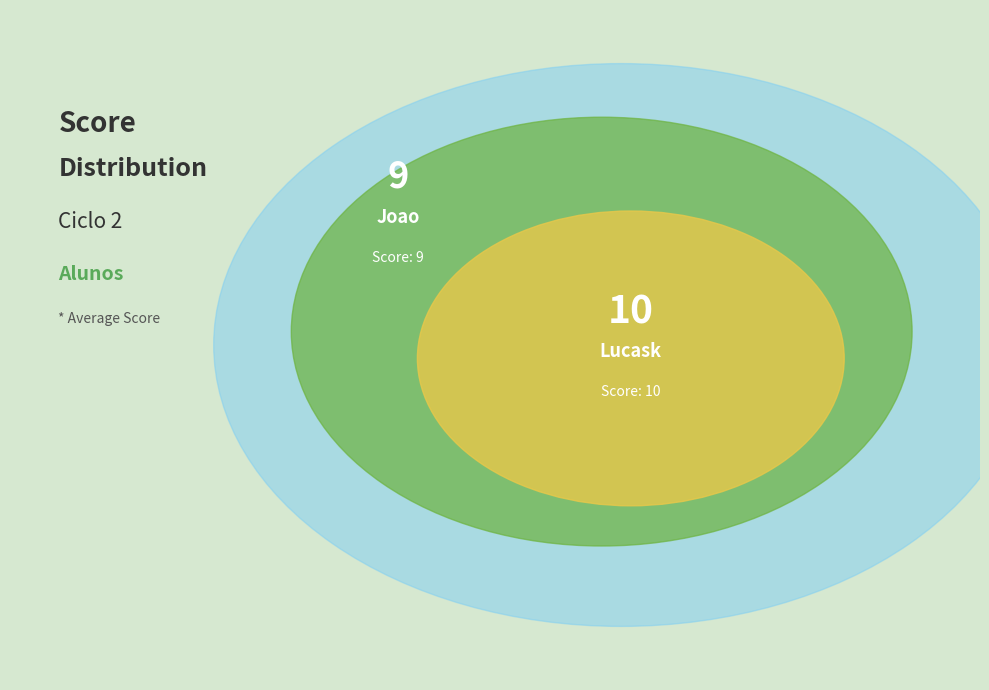

Which has a higher value, Joao or Lucask?

Lucask